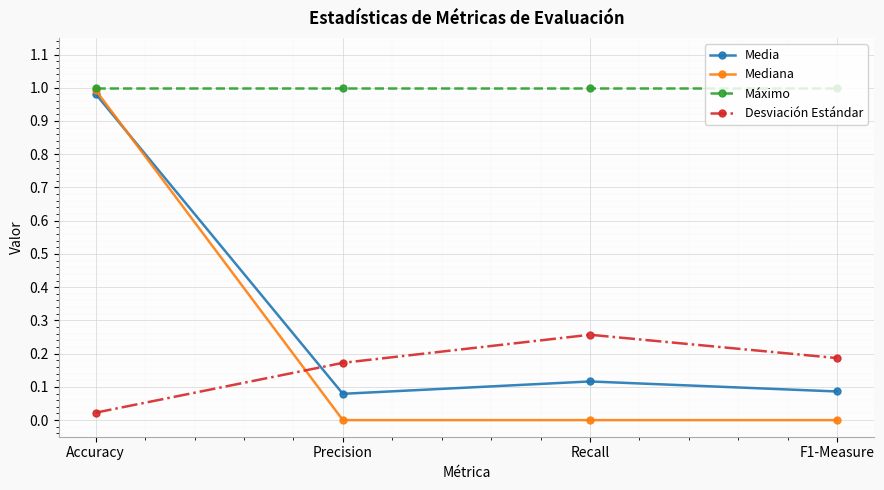

Which series changed the most between Accuracy and Precision?

Mediana